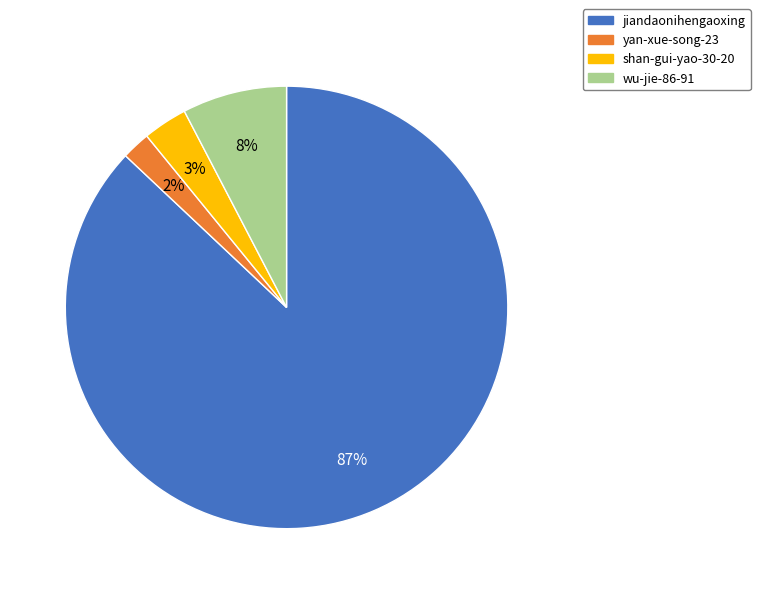

Is it true that shan-gui-yao-30-20 is 11% of the pie?

False